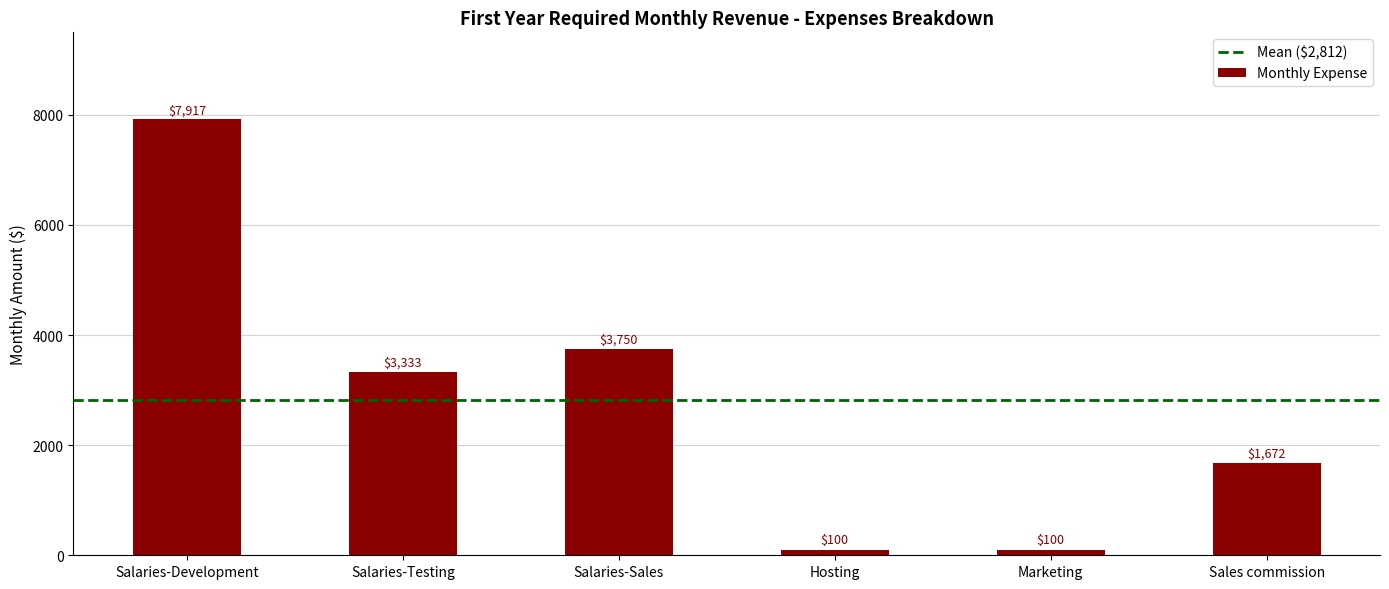

What is the minimum value shown in the chart?

100.0